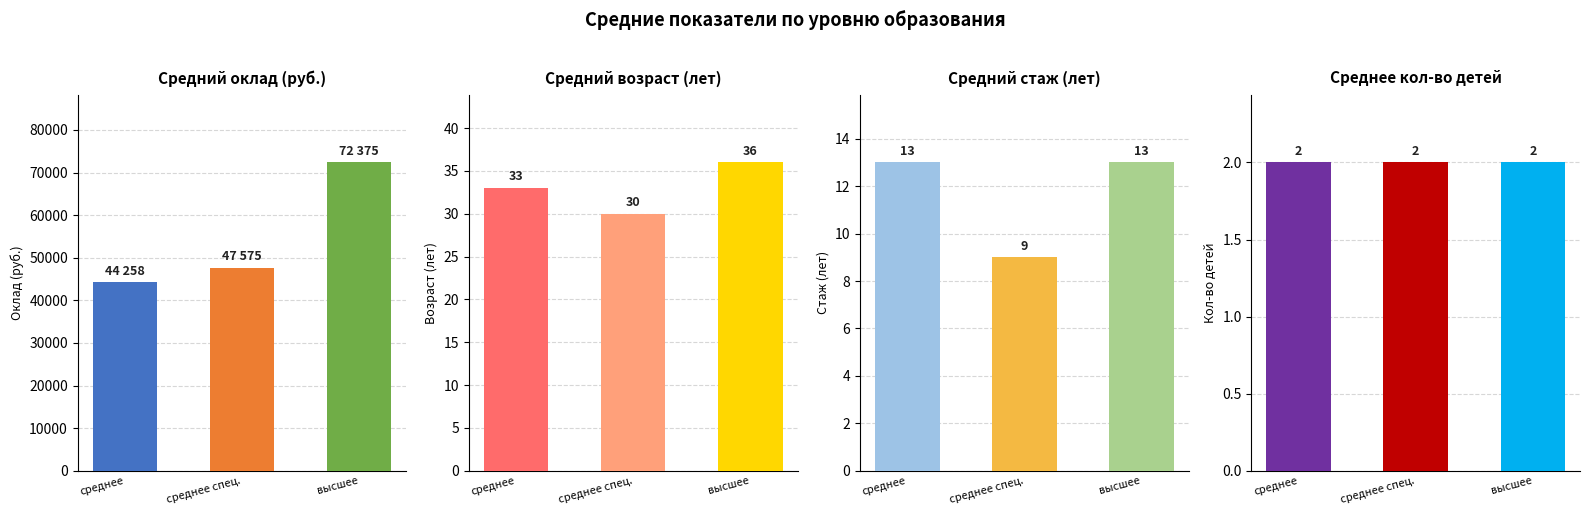

True or false: высшее has a value of 96244 at 4.

False